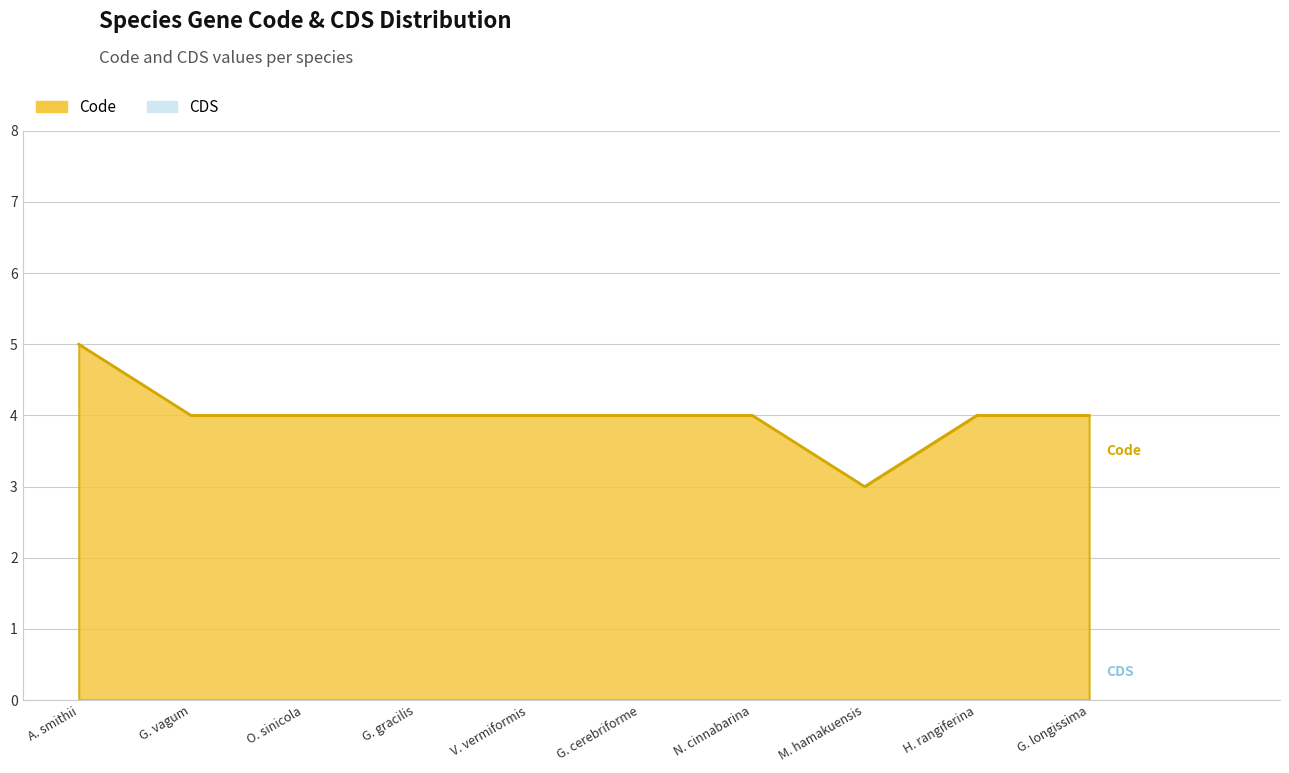

Where is the first local minimum?

M. hamakuensis